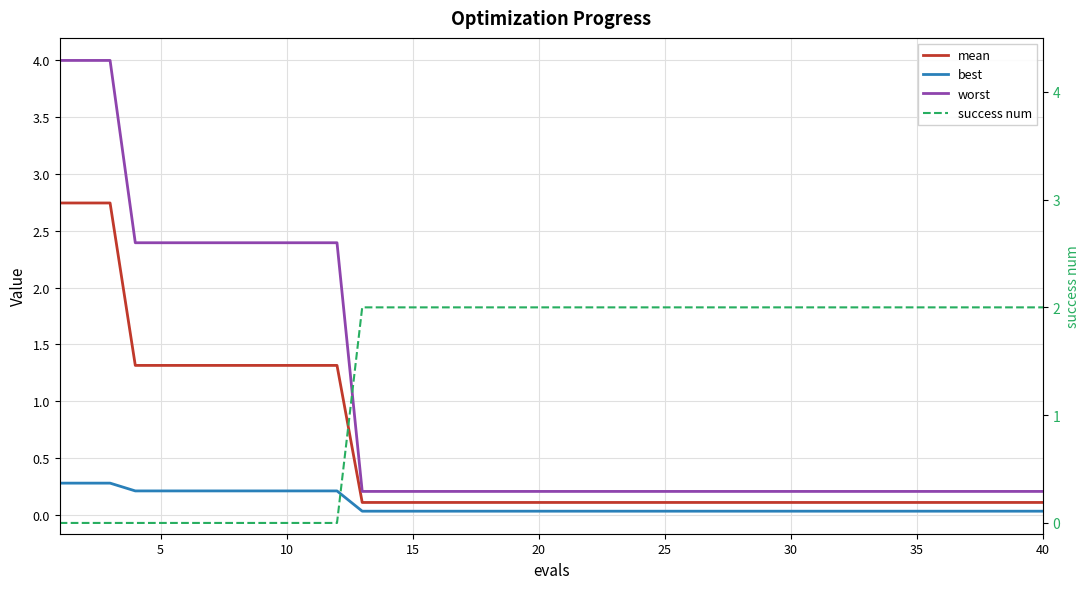

How many data points does each series have?

40